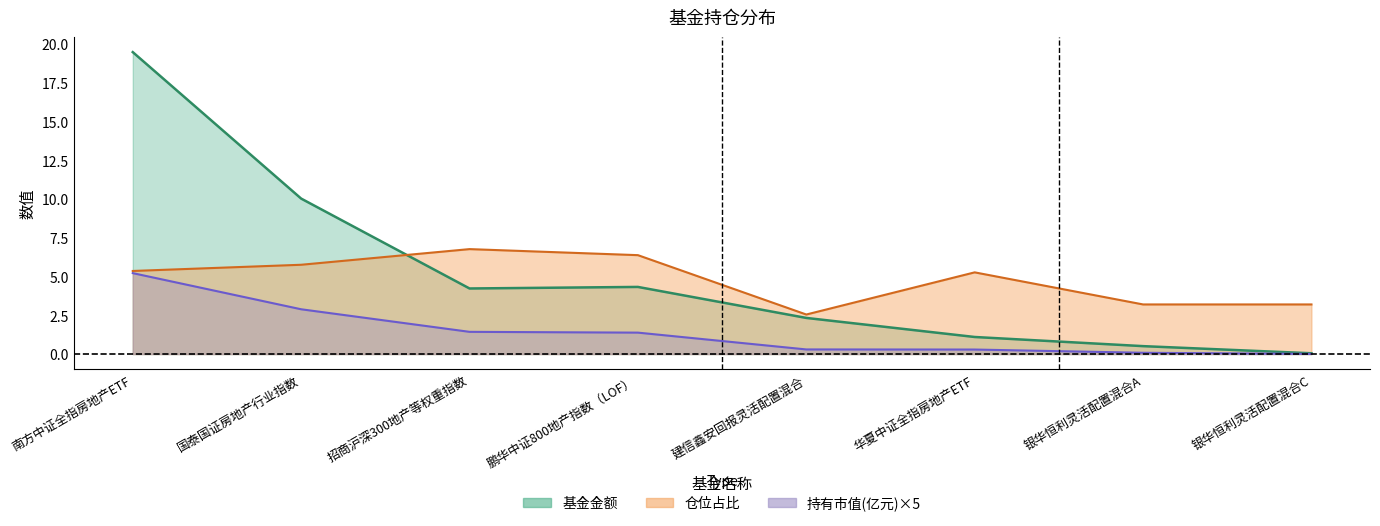

At how many categories does at least one series exceed 19?

1